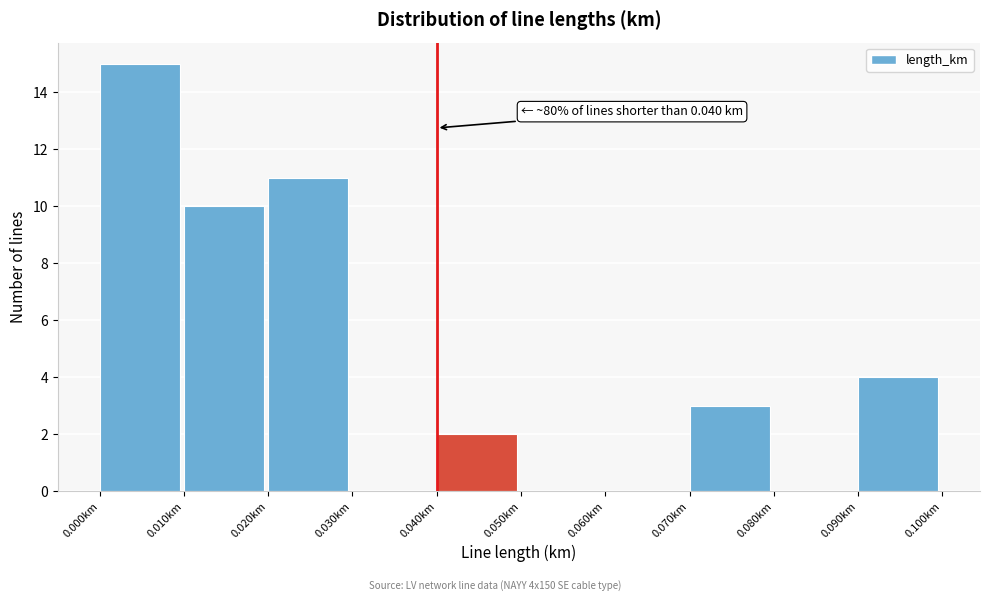

Which range on the x-axis has the tallest bar?

0.00 to 0.01